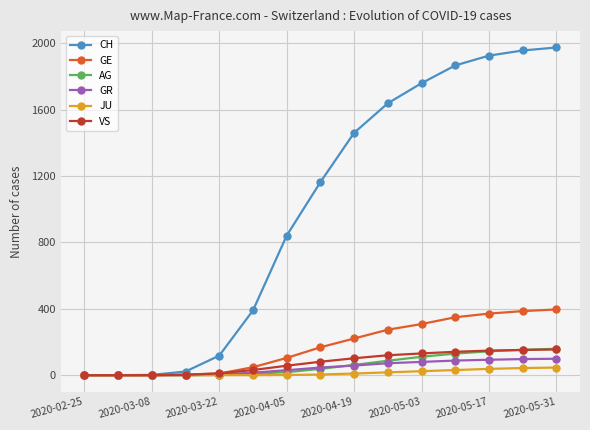

Which series has the largest total across all categories?

CH